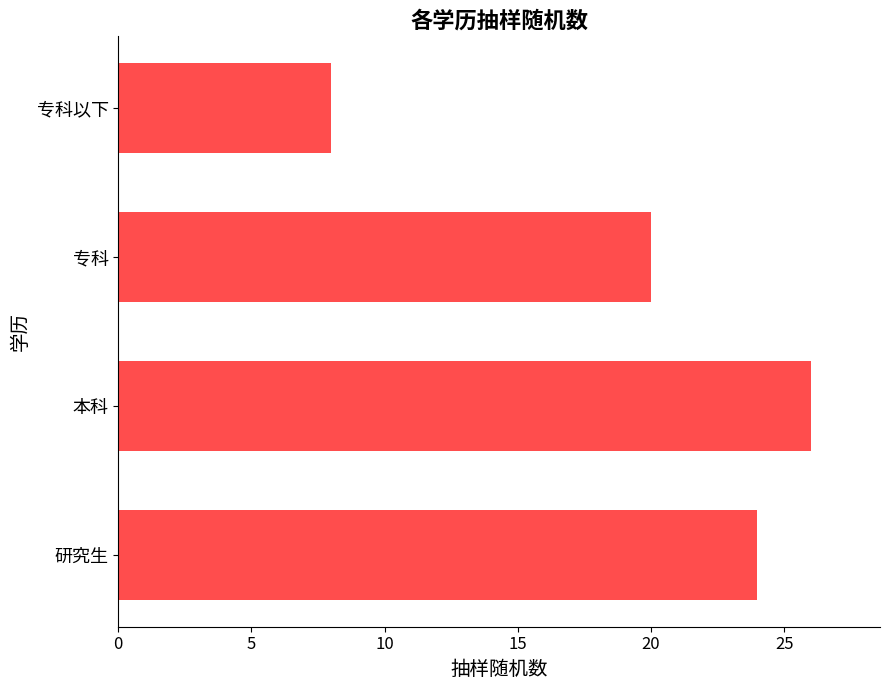

Rank the categories by value from lowest to highest.

专科以下, 专科, 研究生, 本科